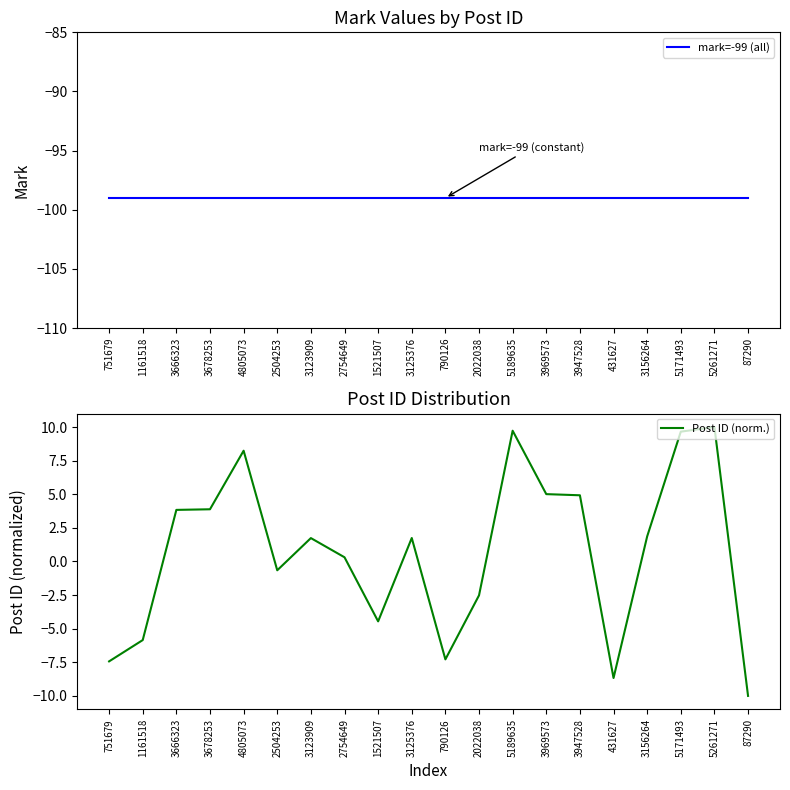

Reading left to right, extract all data points from this chart.

mark=-99 (all): 751679=-99.0	1161518=-99.0	3666323=-99.0	3678253=-99.0	4805073=-99.0	2504253=-99.0	3123909=-99.0	2754649=-99.0	1521507=-99.0	3125376=-99.0	790126=-99.0	2022038=-99.0	5189635=-99.0	3969573=-99.0	3947528=-99.0	431627=-99.0	3156264=-99.0	5171493=-99.0	5261271=-99.0	87290=-99.0
Post ID (norm.): 751679=-7.4	1161518=-5.8	3666323=3.8	3678253=3.9	4805073=8.2	2504253=-0.7	3123909=1.7	2754649=0.3	1521507=-4.5	3125376=1.7	790126=-7.3	2022038=-2.5	5189635=9.7	3969573=5.0	3947528=4.9	431627=-8.7	3156264=1.9	5171493=9.7	5261271=10.0	87290=-10.0